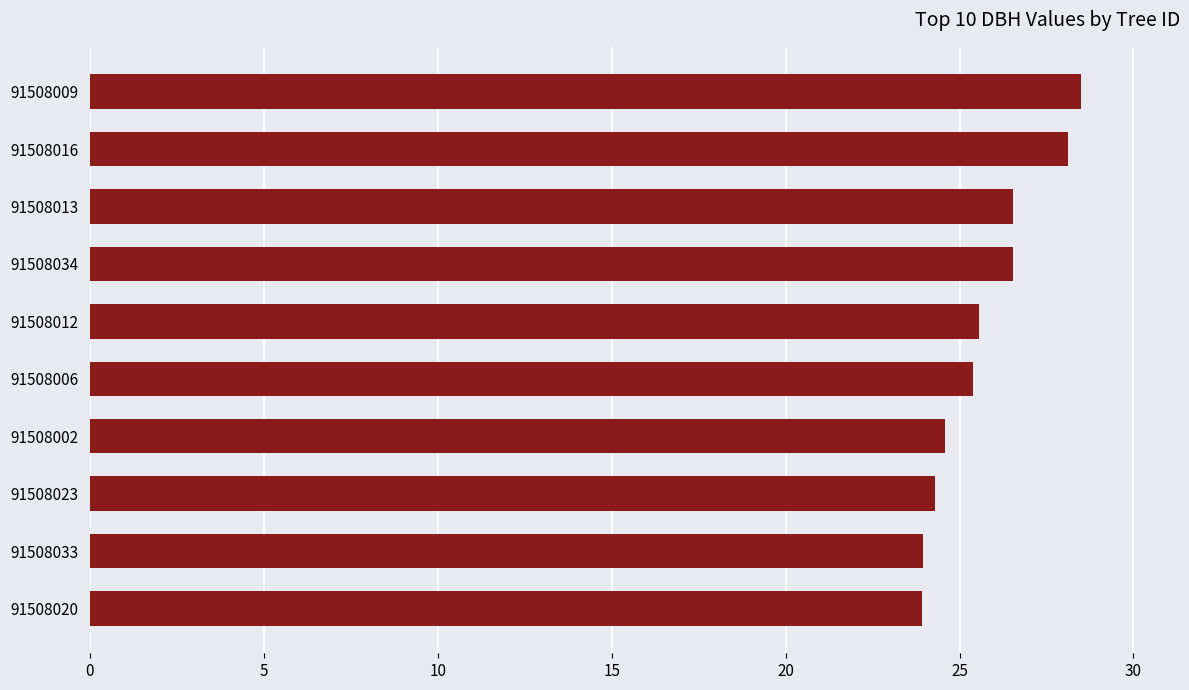

What is the greatest value displayed?

28.5